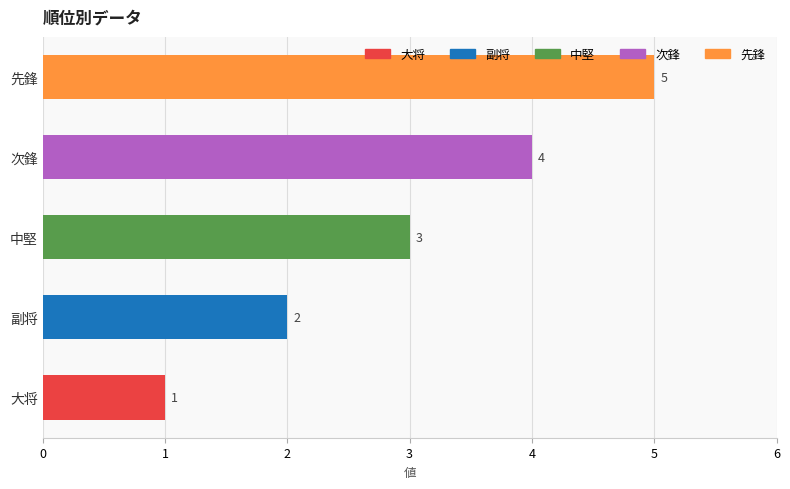

List the labels in order of value, largest first.

先鋒, 次鋒, 中堅, 副将, 大将